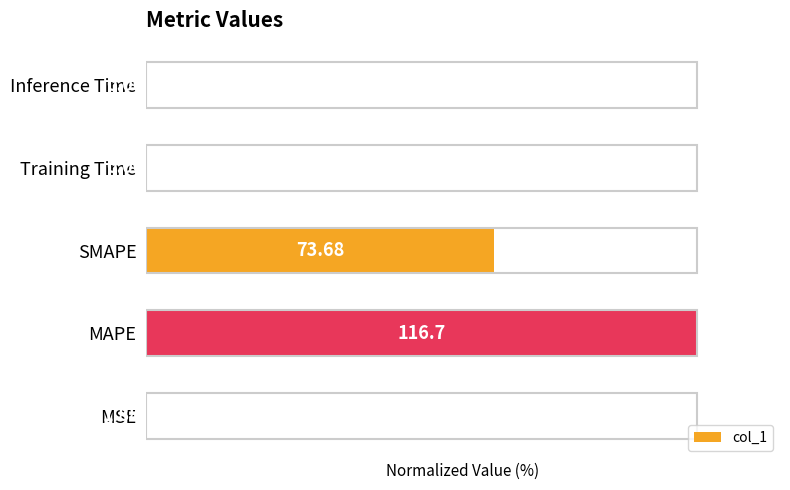

Which has a higher value, MSE or Training Time?

Training Time